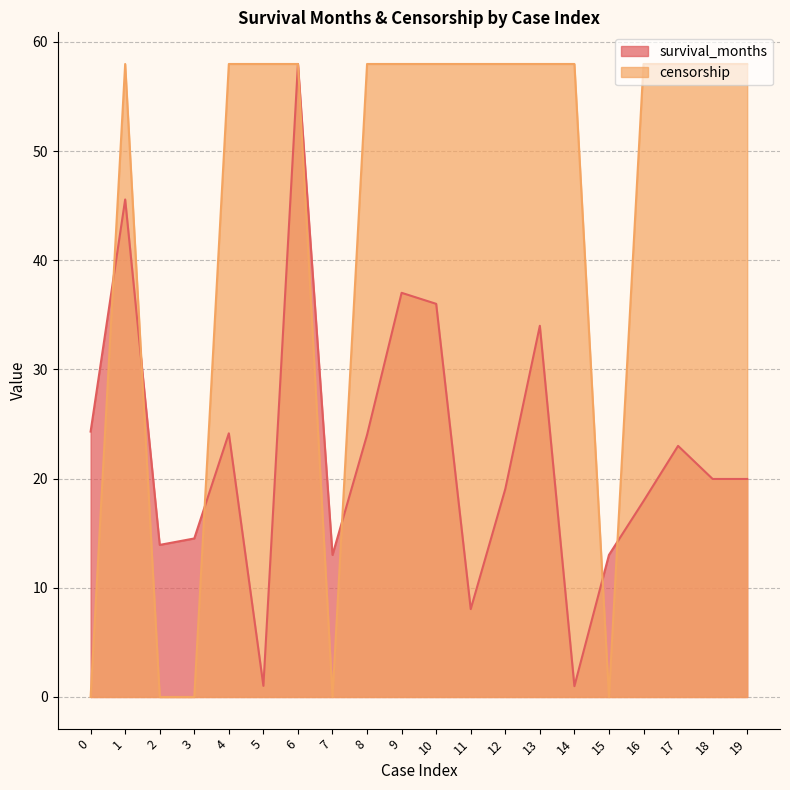

True or false: censorship has a value of 25.1 at 13.

False